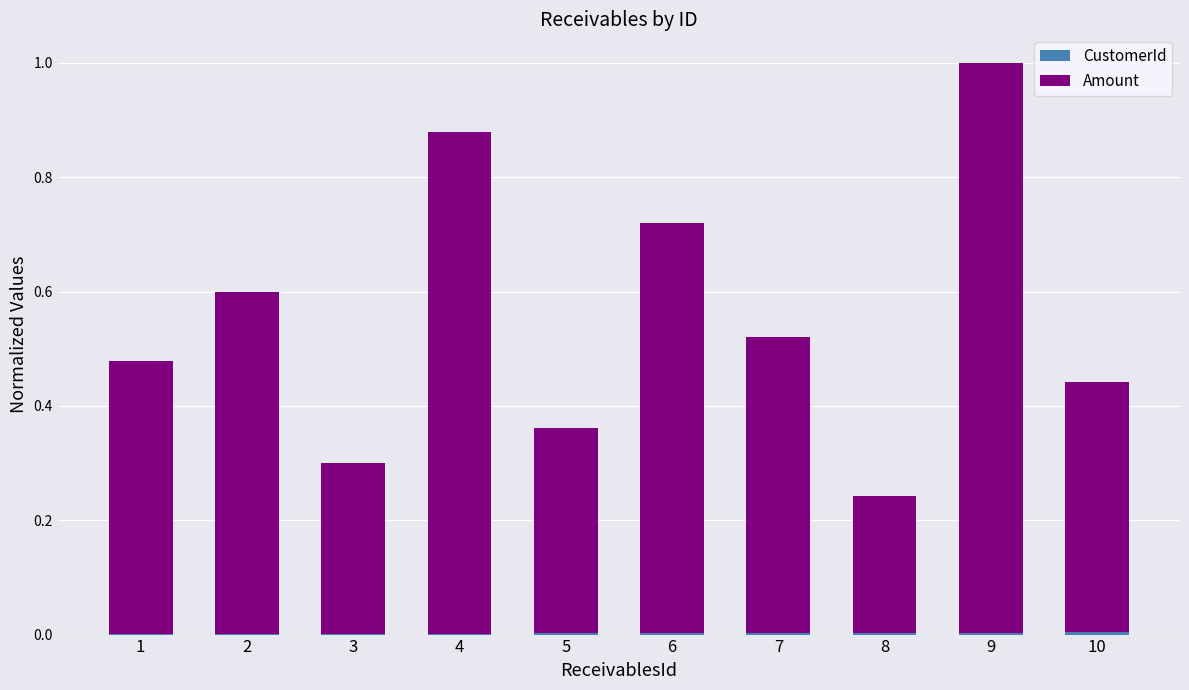

At which category is the sum across all series the highest?

9